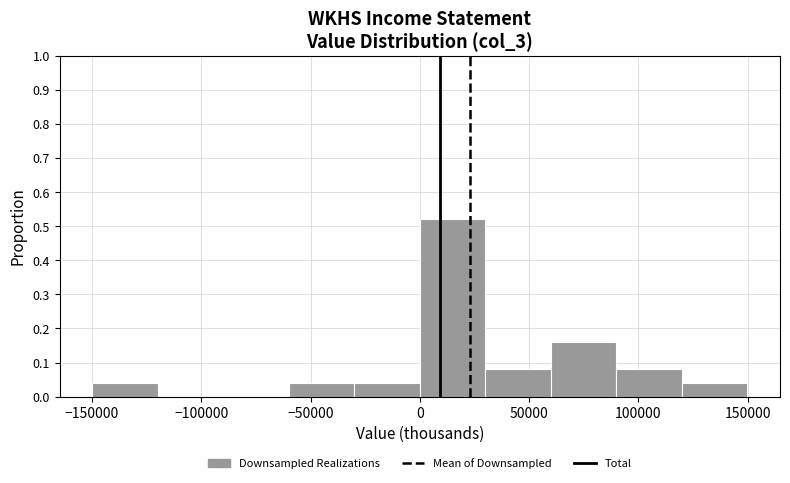

Reading left to right, list every bar in this chart as the range it spans on the x-axis followed by its height. Neither the bar edges nor the heights are printed on the chart, so give them approximately, as read against the axes.

-150000 to -120000: 0.04
-120000 to -90000: 0
-90000 to -60000: 0
-60000 to -30000: 0.04
-30000 to 0: 0.04
0 to 30000: 0.52
30000 to 60000: 0.08
60000 to 90000: 0.16
90000 to 120000: 0.08
120000 to 150000: 0.04